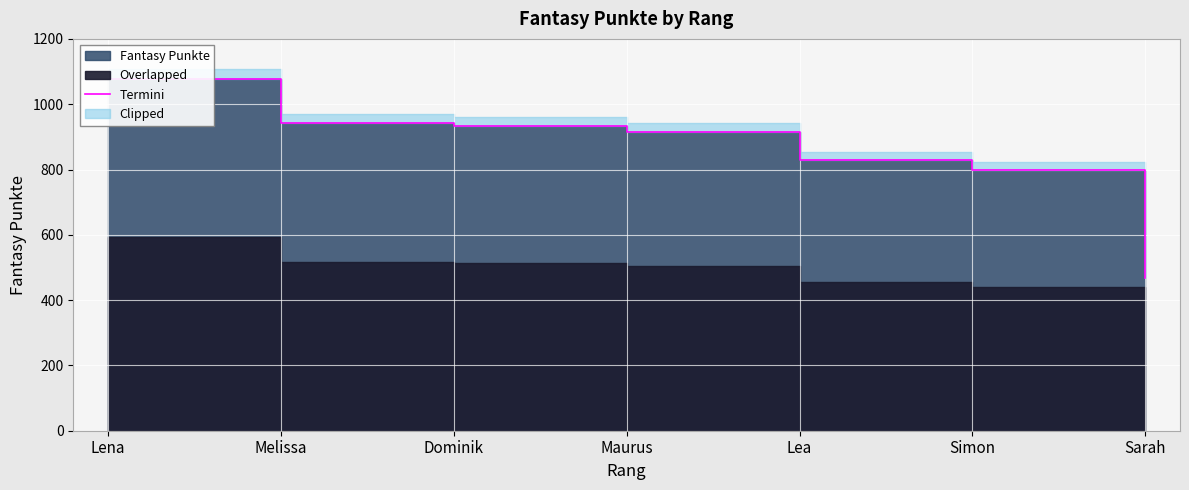

What is the sum of the values at Lena and Maurus?

1992